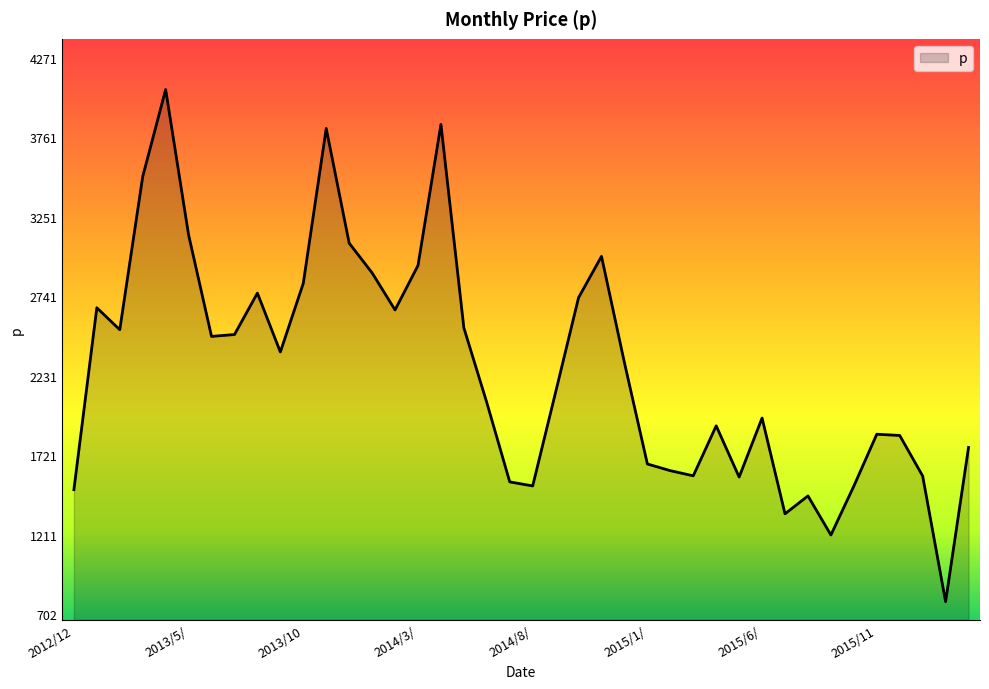

Count the number of categories in the chart.

40